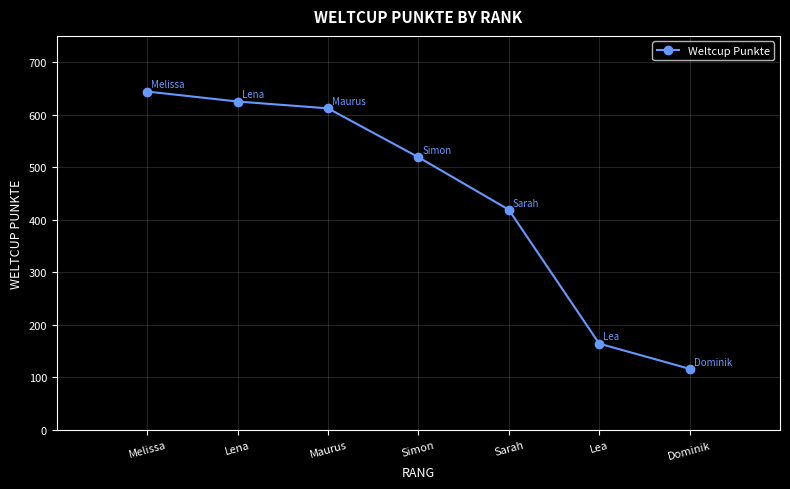

True or false: the data shows 30 at Dominik.

False